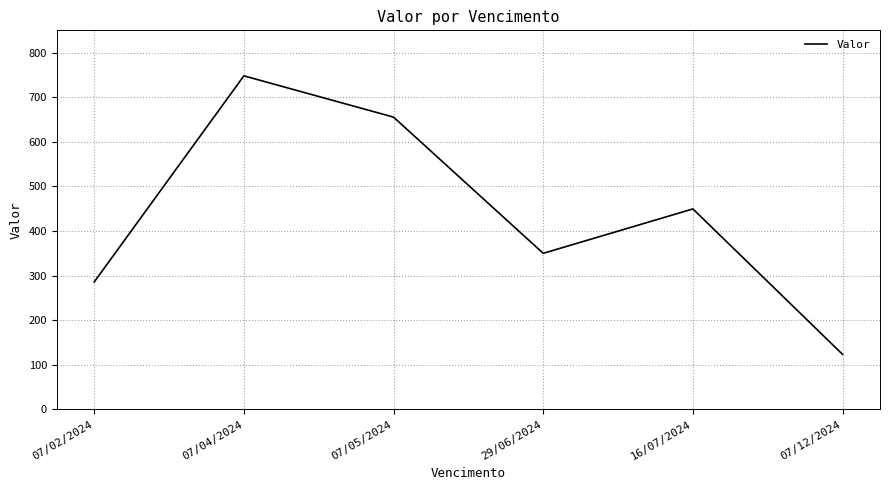

List the labels in order of value, smallest first.

07/12/2024, 07/02/2024, 29/06/2024, 16/07/2024, 07/05/2024, 07/04/2024